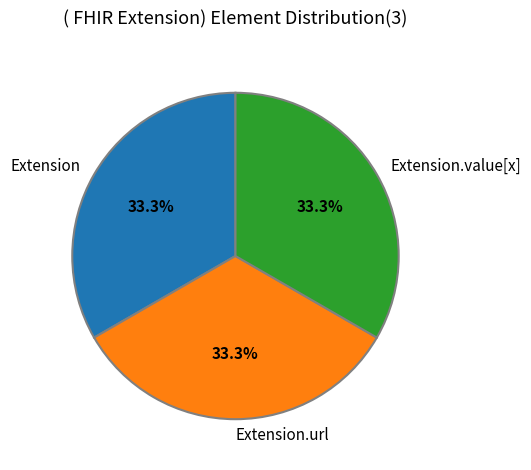

What is the ratio of the value at Extension to the value at Extension.value[x]?

1.0